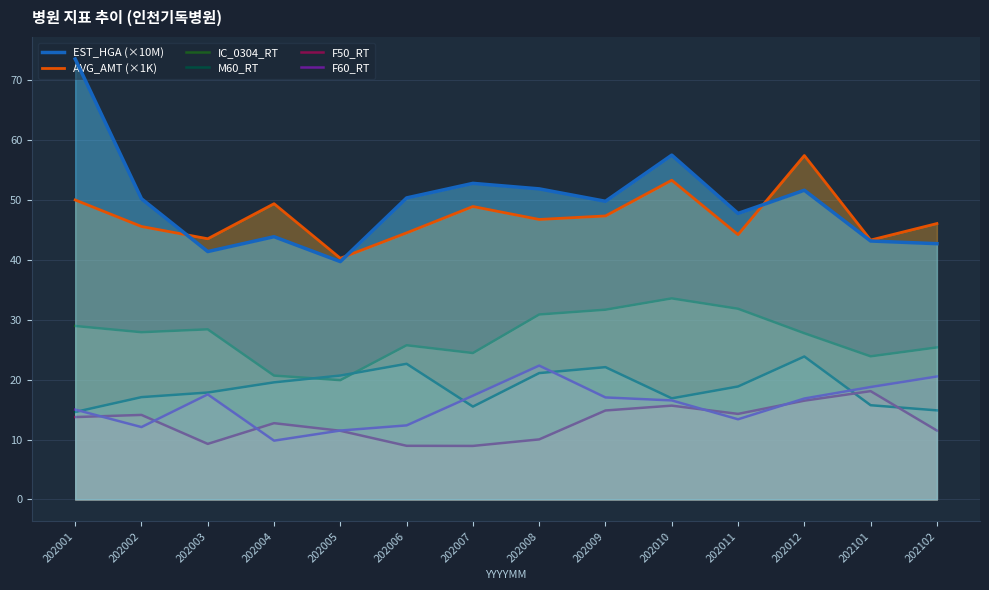

Reading left to right, extract all data points from this chart.

EST_HGA (×10M): 202001=73.6	202002=50.2	202003=41.4	202004=43.9	202005=39.7	202006=50.4	202007=52.8	202008=51.9	202009=49.8	202010=57.5	202011=47.8	202012=51.6	202101=43.2	202102=42.7
AVG_AMT (×1K): 202001=50.0	202002=45.6	202003=43.5	202004=49.4	202005=40.3	202006=44.5	202007=48.9	202008=46.8	202009=47.4	202010=53.3	202011=44.2	202012=57.4	202101=43.3	202102=46.1
IC_0304_RT: 202001=29.0	202002=27.9	202003=28.4	202004=20.7	202005=19.9	202006=25.8	202007=24.4	202008=30.9	202009=31.7	202010=33.6	202011=31.9	202012=27.8	202101=23.9	202102=25.4
M60_RT: 202001=14.6	202002=17.1	202003=17.9	202004=19.6	202005=20.7	202006=22.6	202007=15.5	202008=21.1	202009=22.1	202010=16.9	202011=18.9	202012=23.9	202101=15.7	202102=14.9
F50_RT: 202001=13.8	202002=14.1	202003=9.3	202004=12.7	202005=11.5	202006=8.9	202007=8.9	202008=10.0	202009=14.8	202010=15.7	202011=14.3	202012=16.5	202101=18.1	202102=11.5
F60_RT: 202001=15.0	202002=12.1	202003=17.5	202004=9.8	202005=11.5	202006=12.4	202007=17.3	202008=22.4	202009=17.0	202010=16.5	202011=13.4	202012=16.9	202101=18.8	202102=20.5